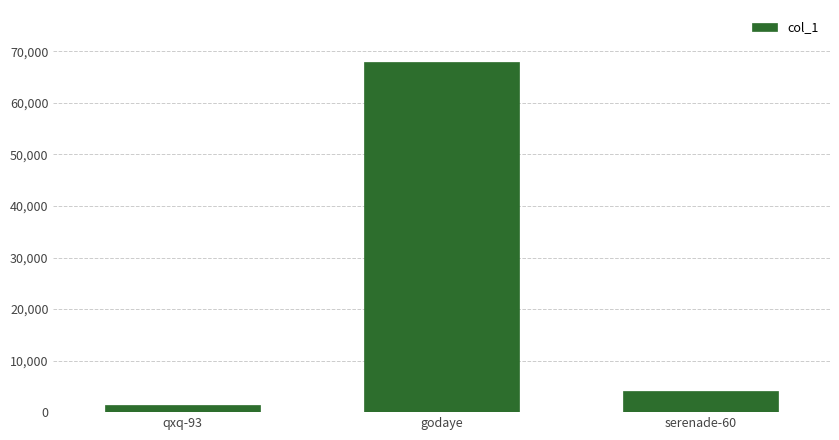

Reading left to right, transcribe all the data shown in this chart.

qxq-93=1452	godaye=67846	serenade-60=4187